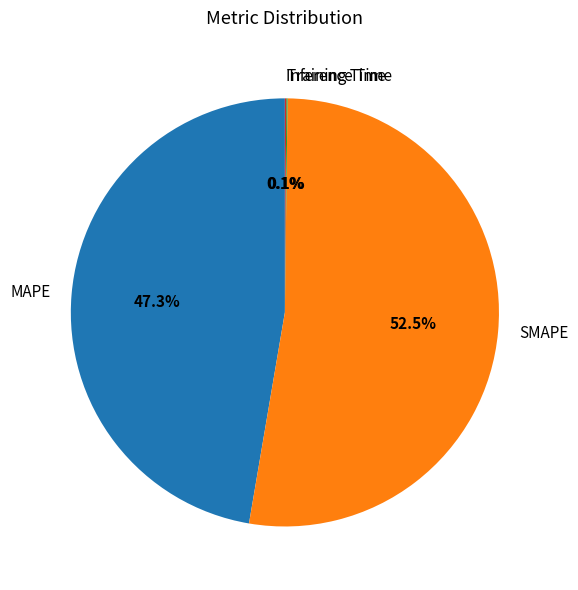

What is the largest slice in the pie chart?

SMAPE